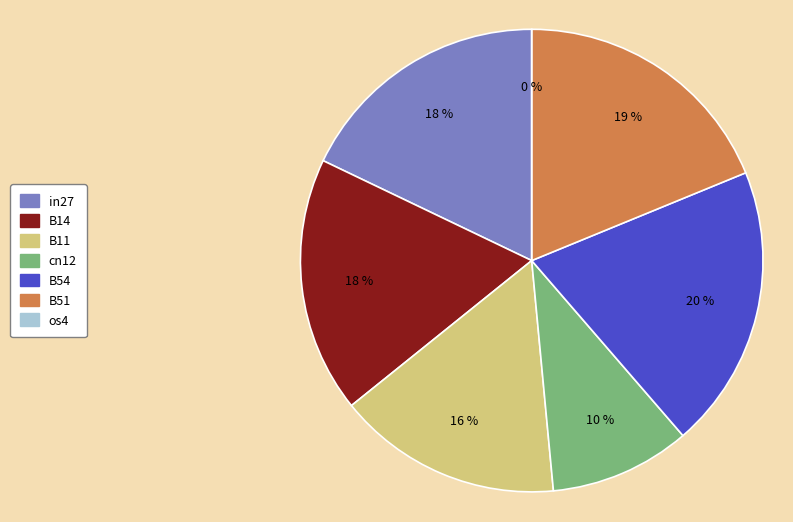

Does any single category account for the majority?

No